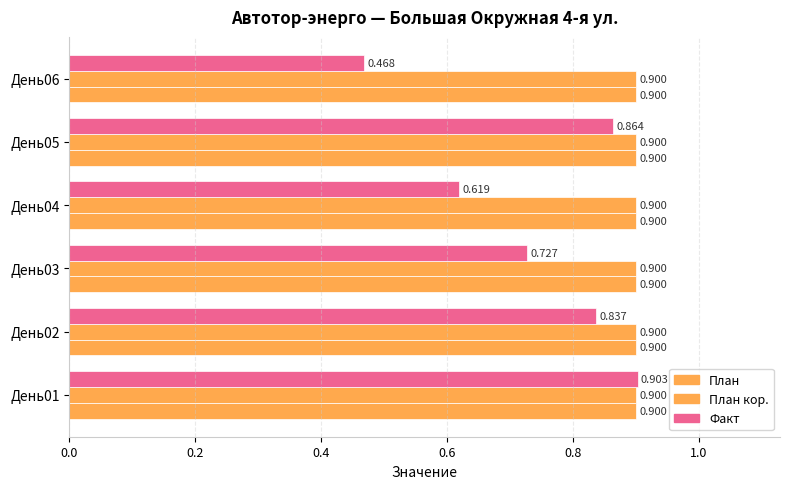

How many distinct data groups are displayed?

3